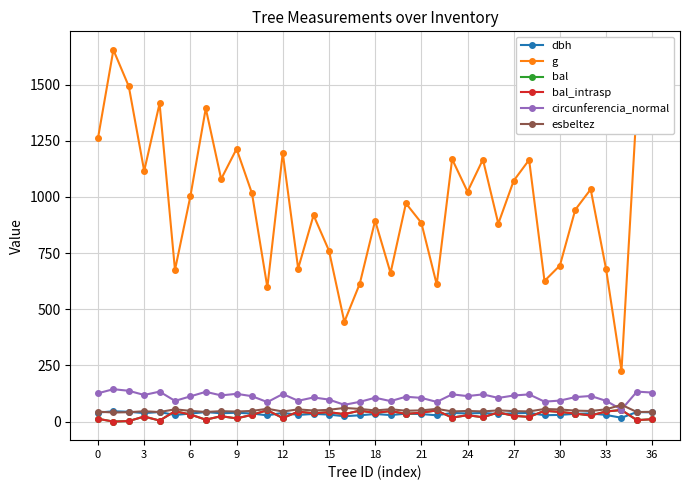

In bal_intrasp, how many points are higher than both neighbors (excluding endpoints)?

13